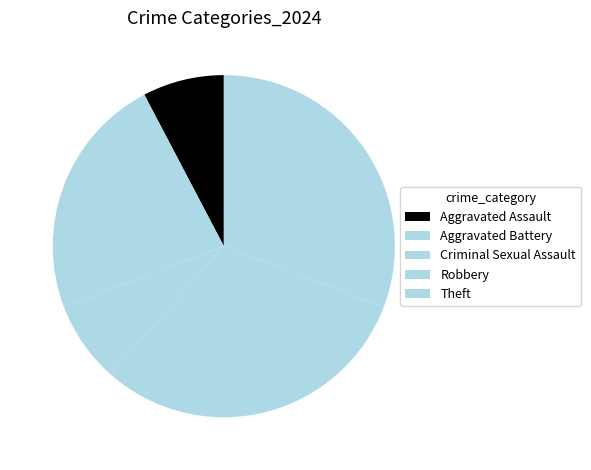

Count the number of slices in the pie.

5